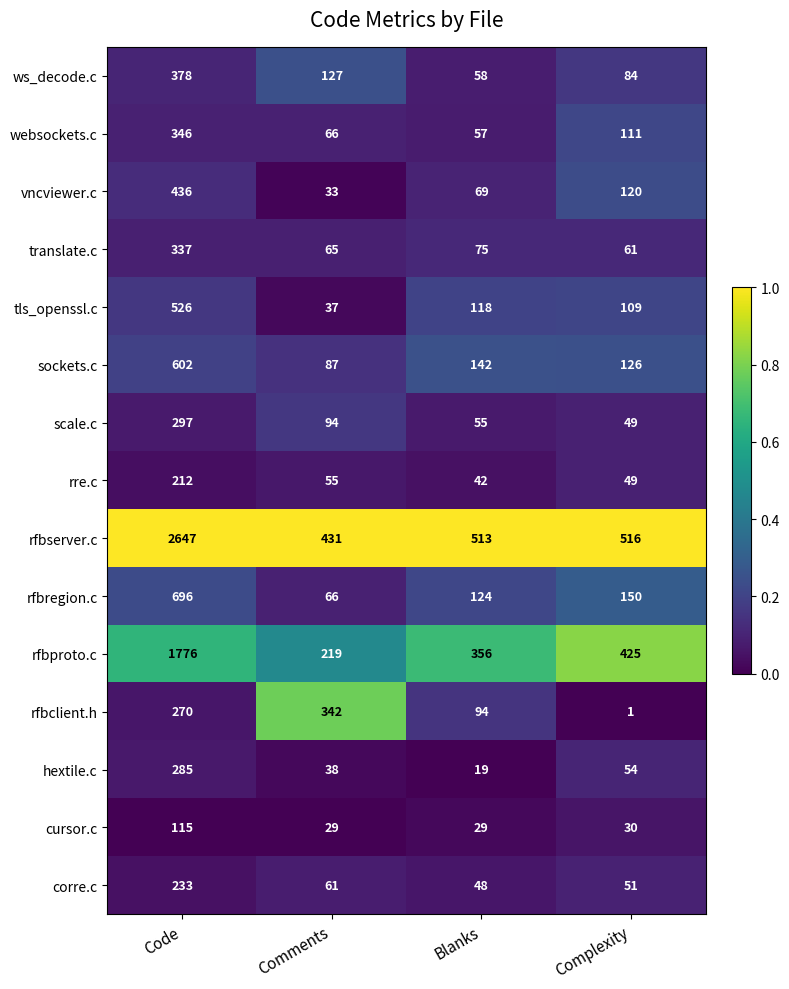

At which category is the sum across all series the highest?

Code